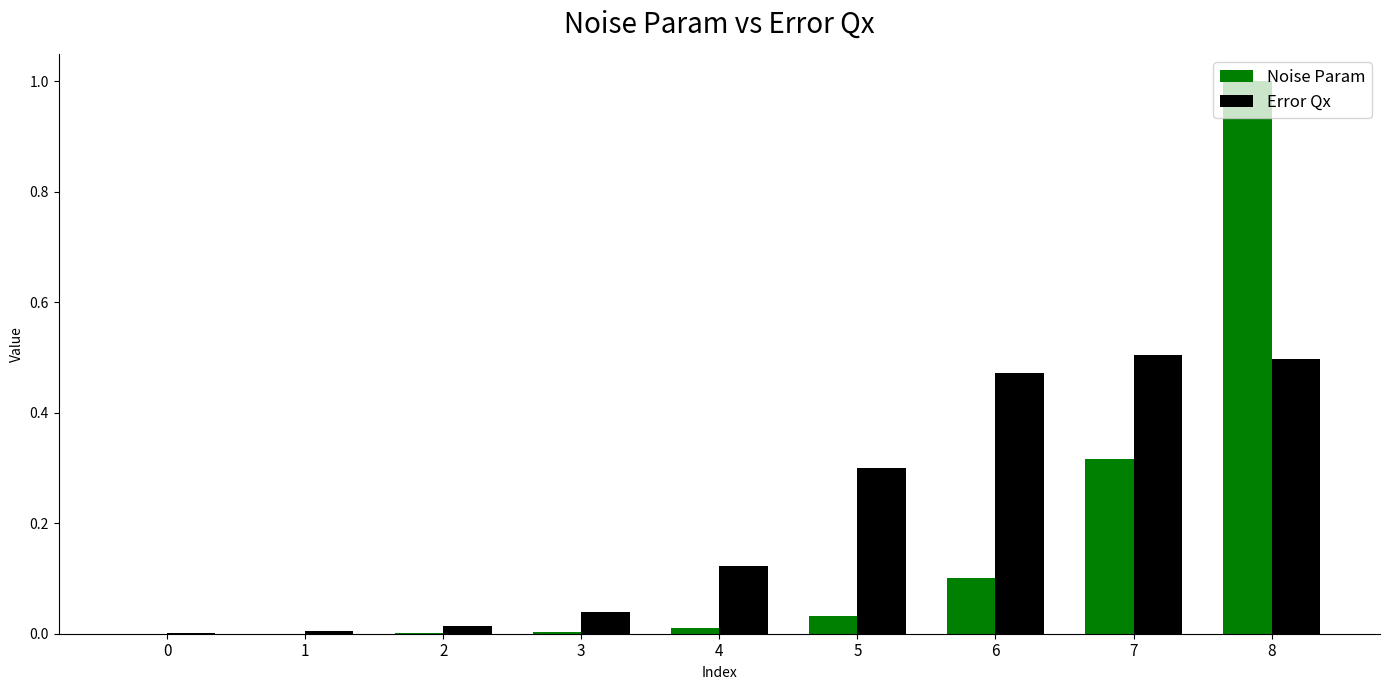

What is the sum of all Error Qx values?

2.0